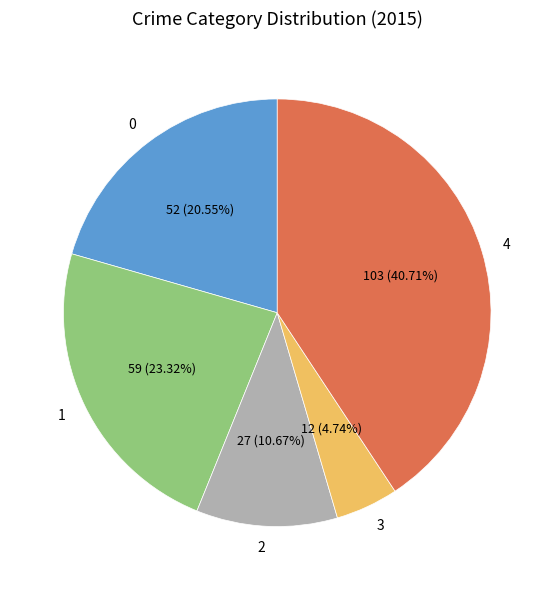

How many slices are in this pie chart?

5